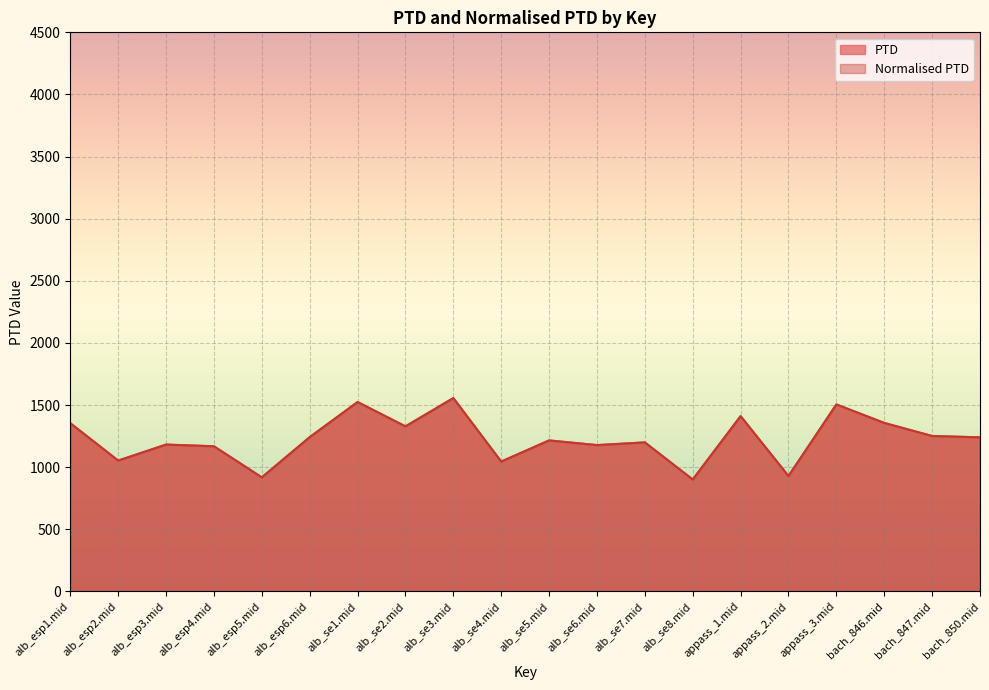

What is the average value of the PTD series?

1227.8